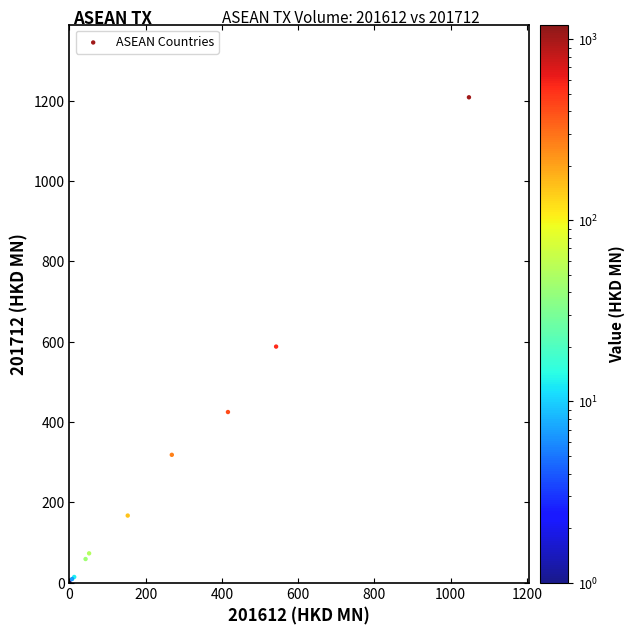

What Y value in the scatter plot is closest to 604?

587.5